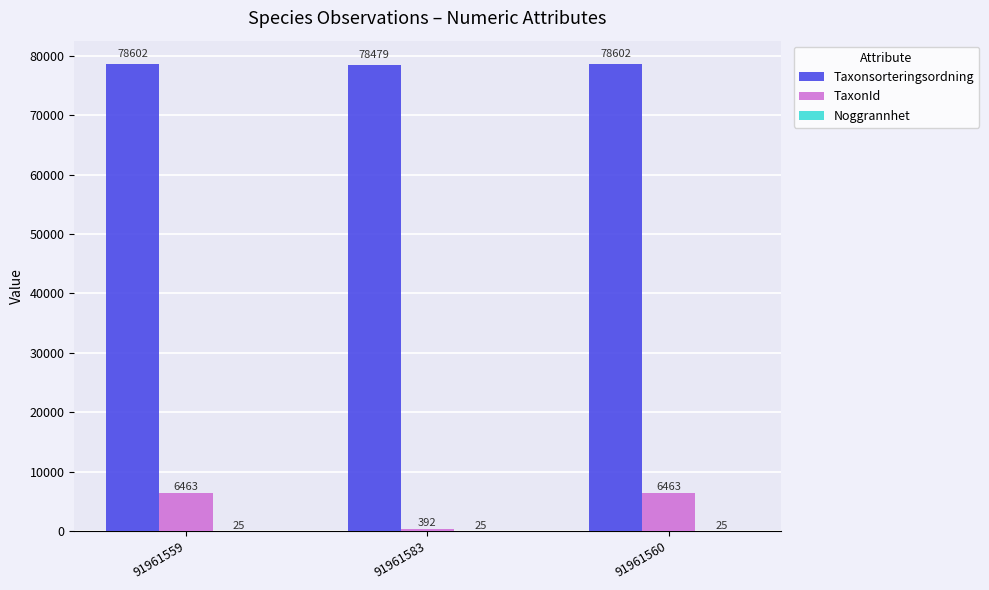

How many TaxonId values are between 392 and 6463?

3